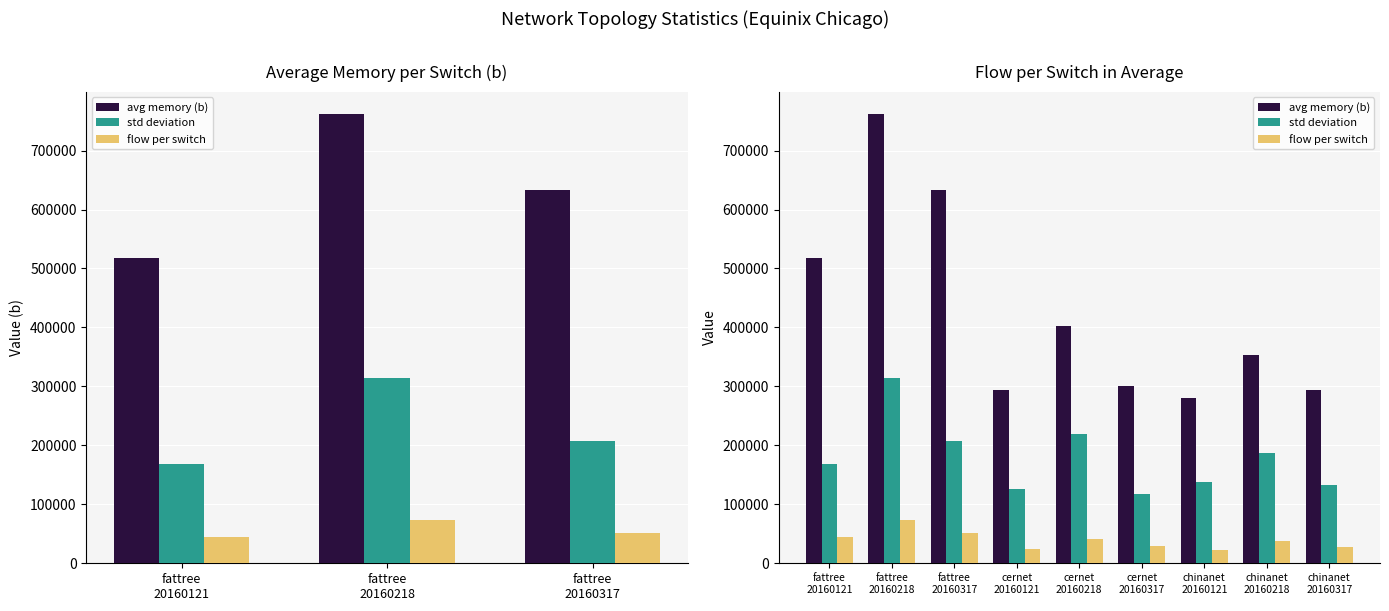

What are all the series names shown in the legend?

avg memory (b), std deviation, flow per switch